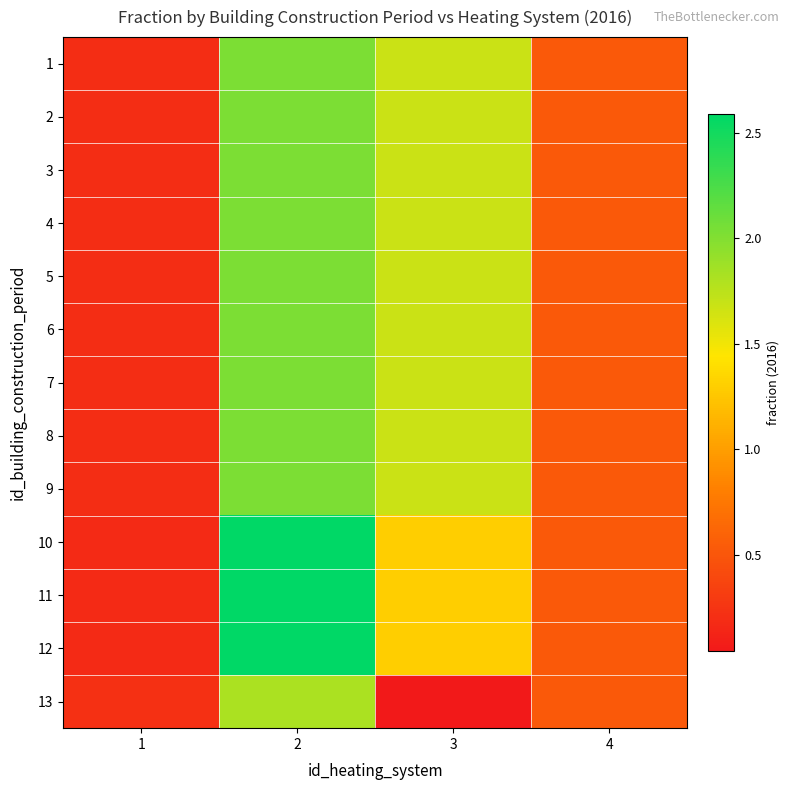

List the series in order of their peak value, highest first.

10, 11, 12, 1, 2, 3, 4, 5, 6, 7, 8, 9, 13